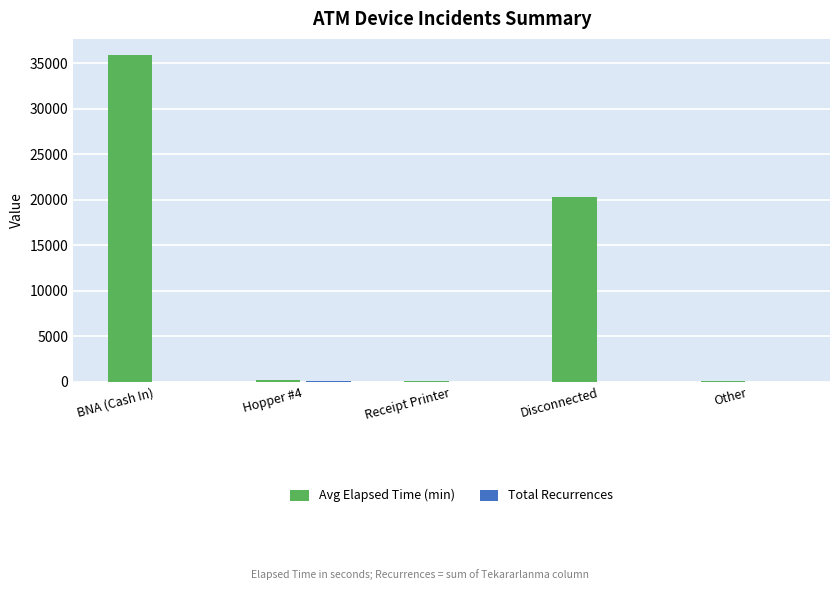

True or false: Avg Elapsed Time (min) has a value of 35860.0 at BNA (Cash In).

True